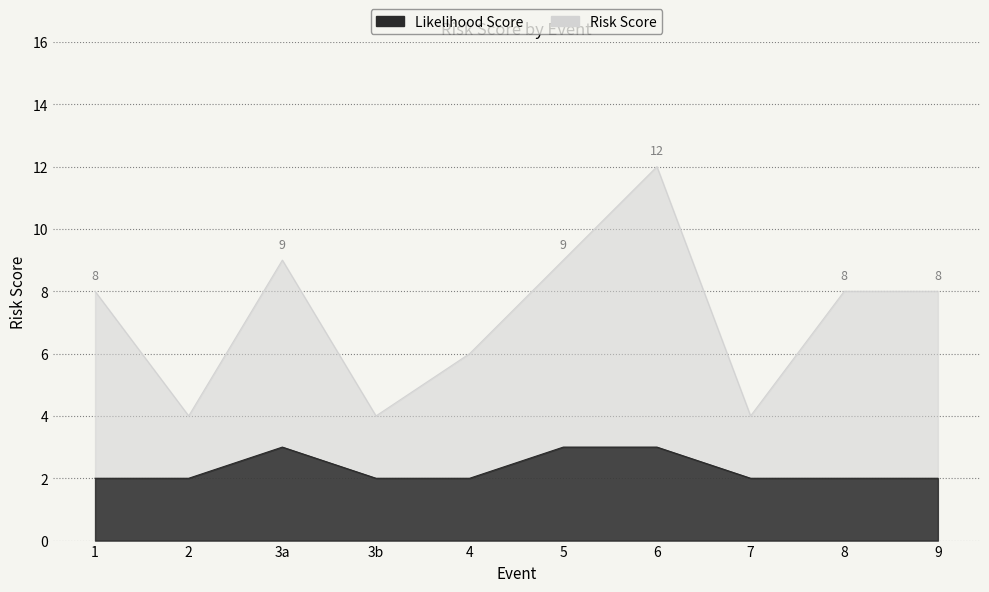

Does the chart display data point markers on the line(s)?

No